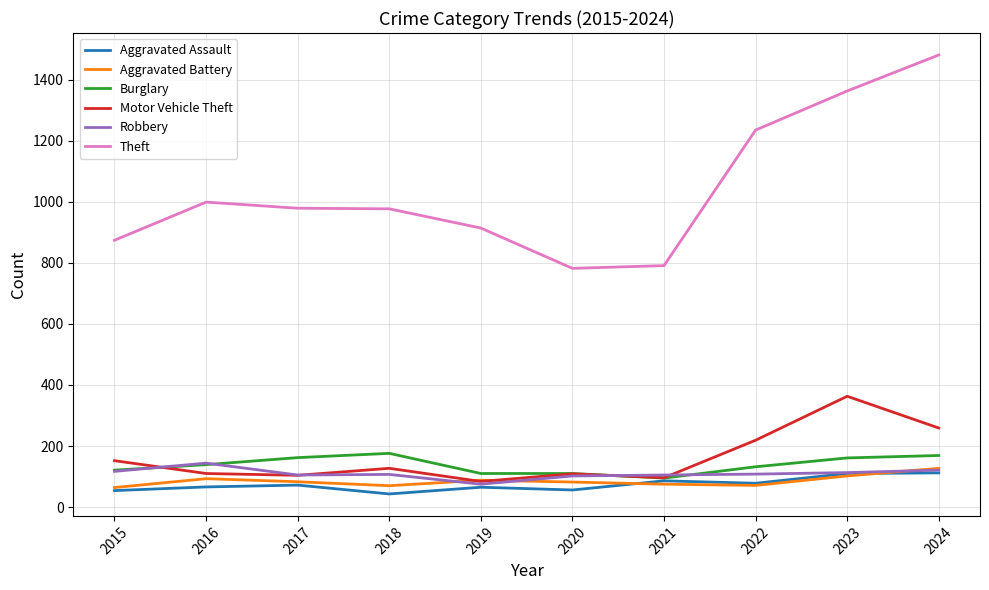

Which category has the highest value in the Theft series?

2024